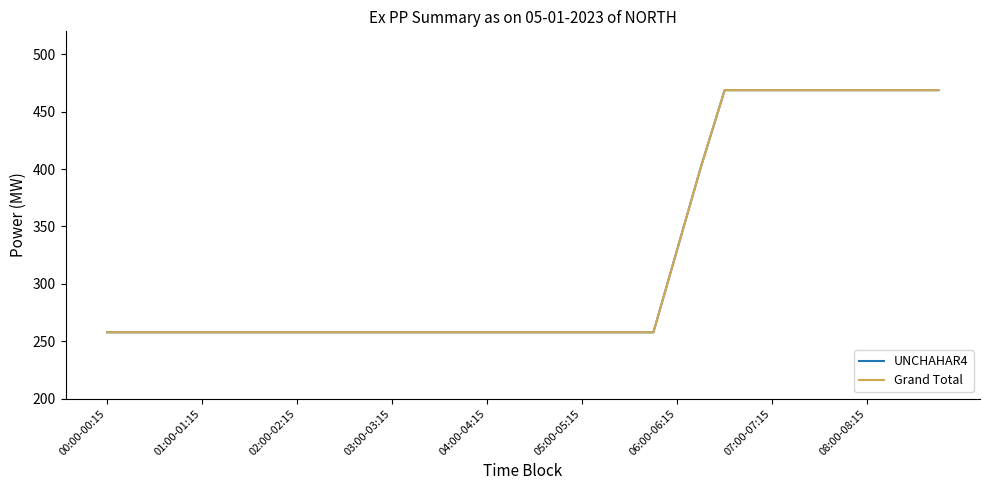

Does the chart display data point markers on the line(s)?

No